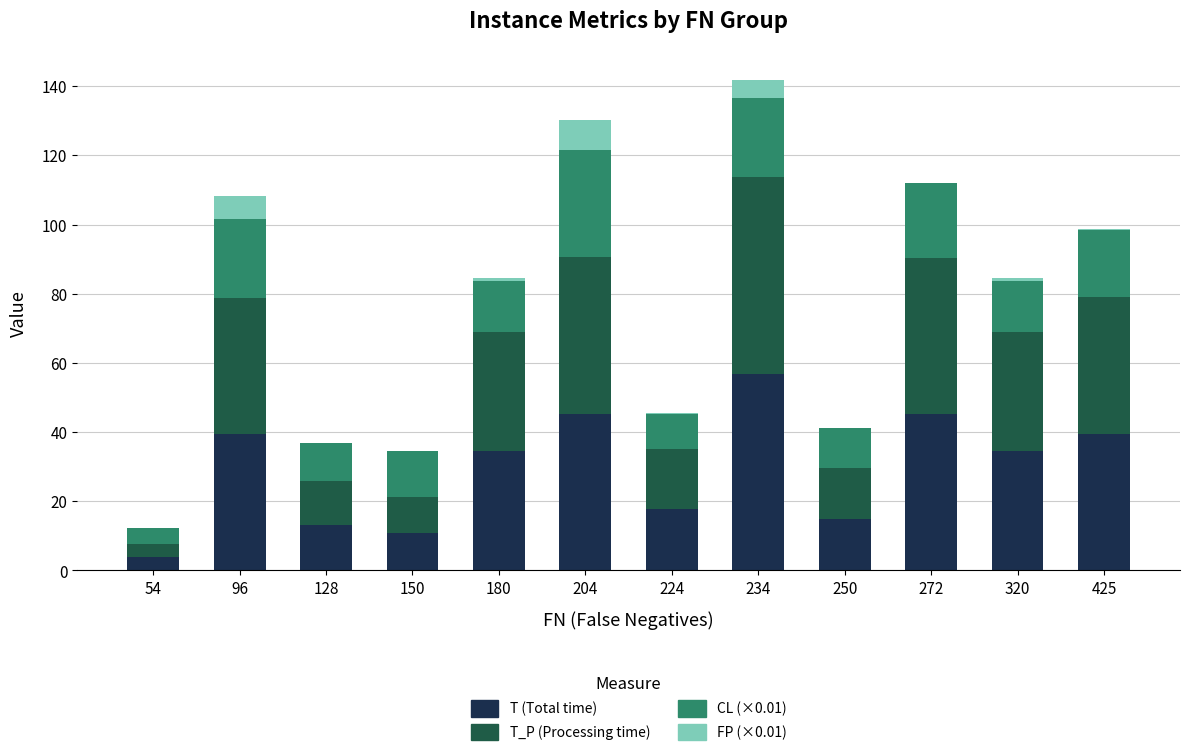

True or false: T (Total time) has a value of 10.0 at 250.

False